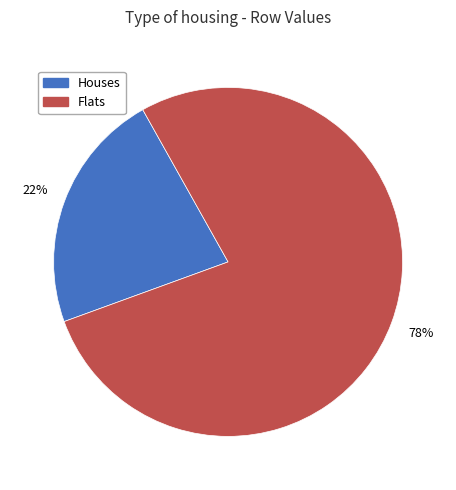

True or false: Flats accounts for 84% of the total.

False